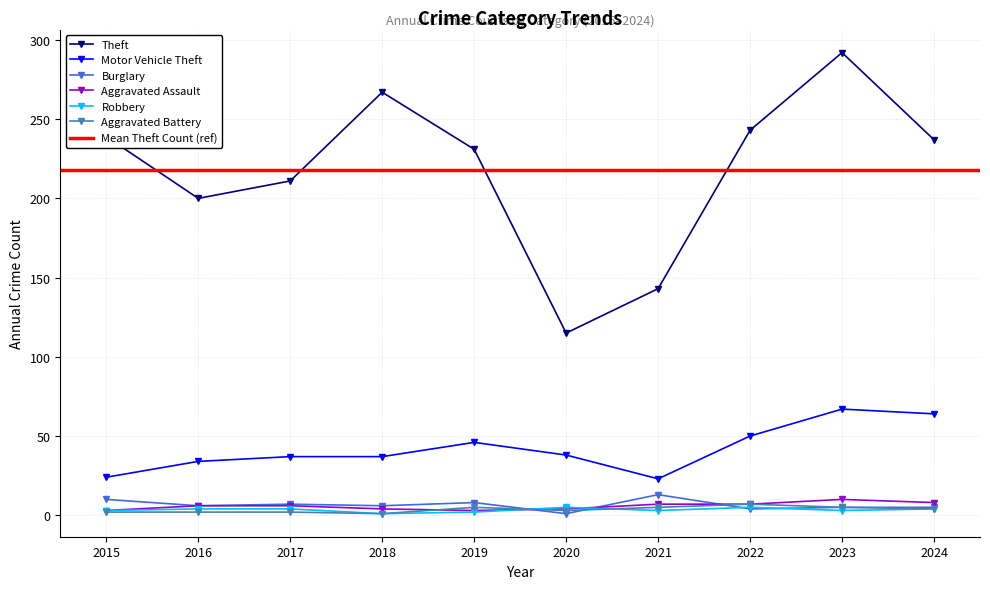

Where is Aggravated Assault nearest to the value 6?

2016